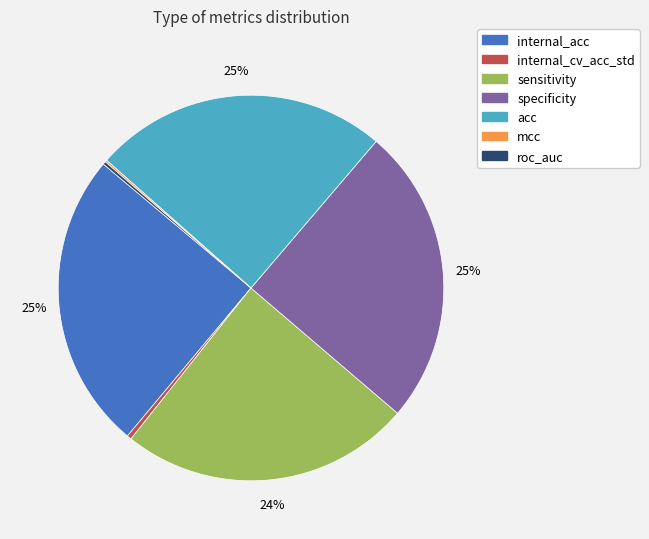

Is it true that internal_acc is 33% of the pie?

False